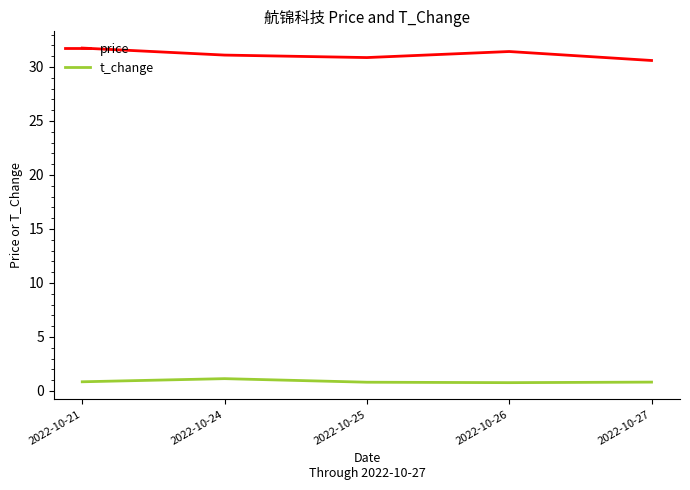

True or false: t_change has more than 2 interior local peaks.

False